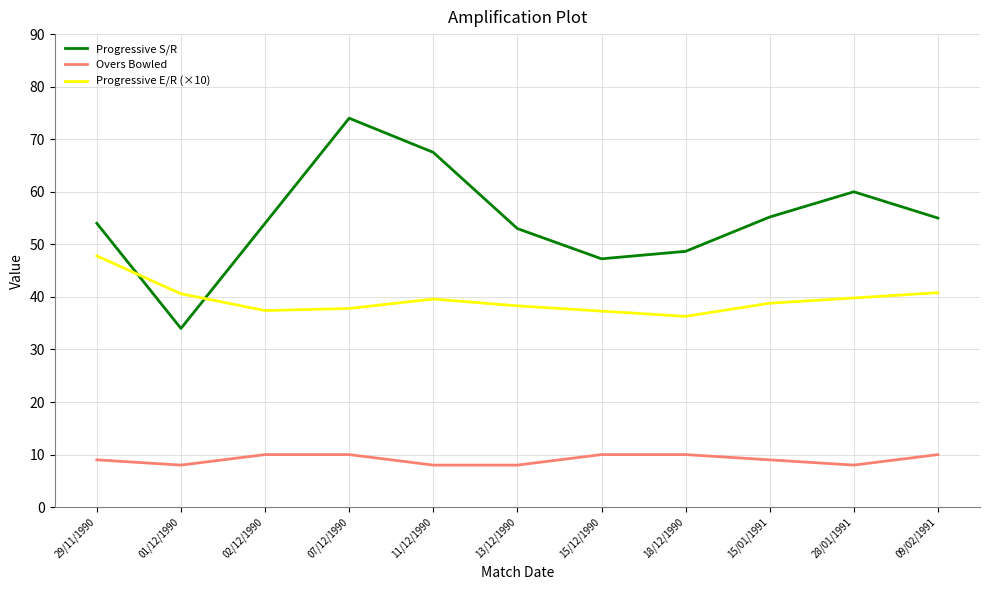

Between 18/12/1990 and 28/01/1991, which series saw the biggest shift?

Progressive S/R